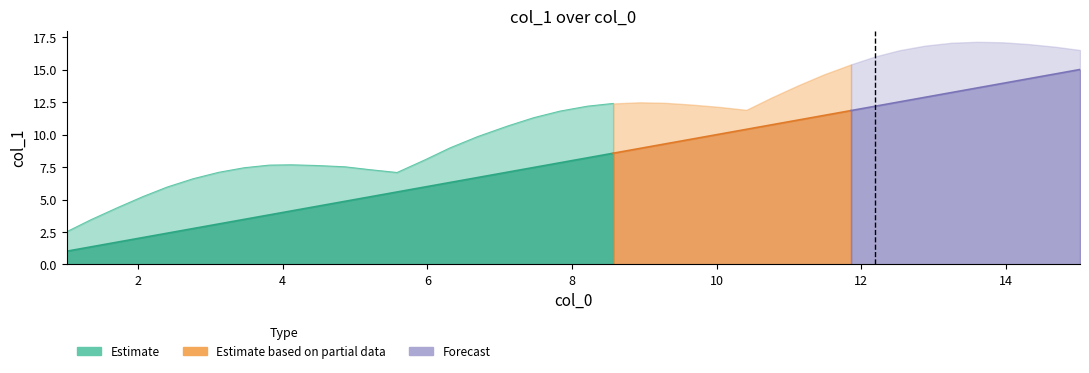

Reading left to right, extract all data points from this chart.

0=1.0	1=1.4	2=1.7	3=2.1	4=2.4	5=2.8	6=3.1	7=3.5	8=3.8	9=4.1	10=4.5	11=4.9	12=5.2	13=5.6	14=6.0	15=6.3	16=6.7	17=7.1	18=7.5	19=7.8	20=8.2	21=8.6	22=8.9	23=9.3	24=9.7	25=10.0	26=10.4	27=10.8	28=11.1	29=11.5	30=11.9	31=12.2	32=12.5	33=12.9	34=13.2	35=13.6	36=14.0	37=14.3	38=14.7	39=15.0